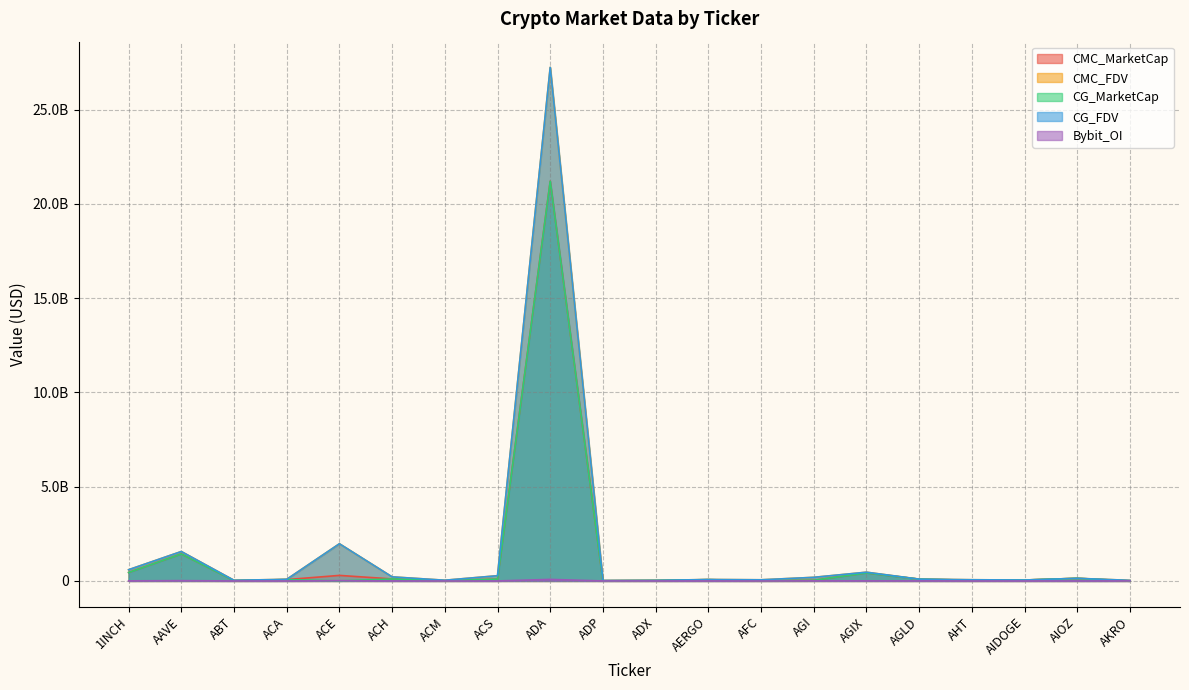

Rank the series at AGIX from lowest to highest value.

Bybit_OI, CMC_MarketCap, CG_MarketCap, CMC_FDV, CG_FDV